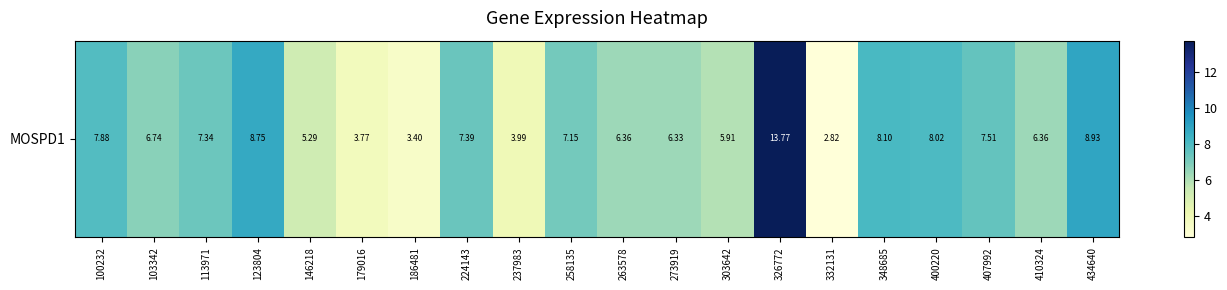

Reading right to left, transcribe all the data shown in this chart.

8.9	6.4	7.5	8.0	8.1	2.8	13.8	5.9	6.3	6.4	7.2	4.0	7.4	3.4	3.8	5.3	8.8	7.3	6.7	7.9